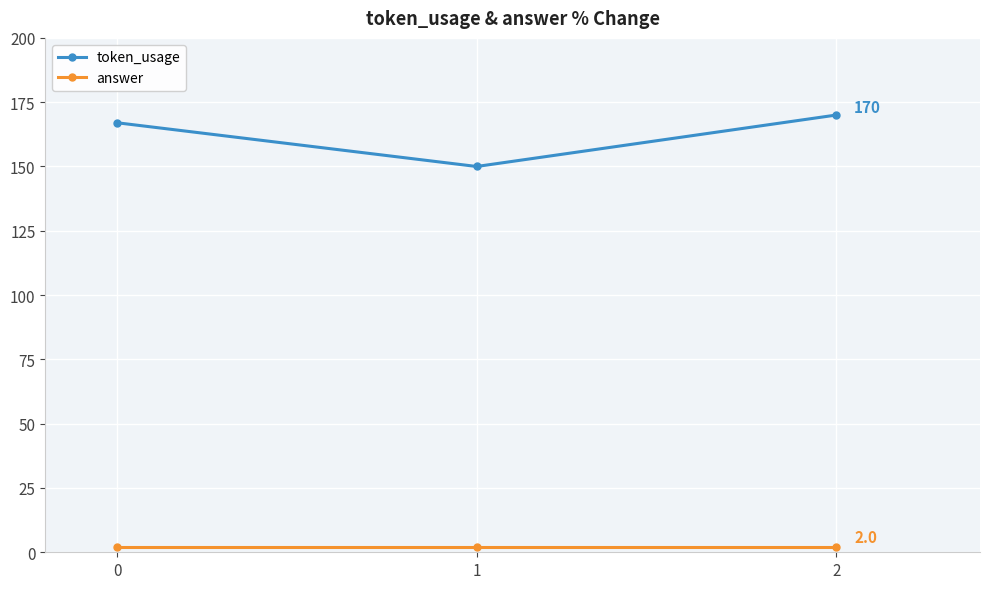

How many lines are shown in the chart?

2